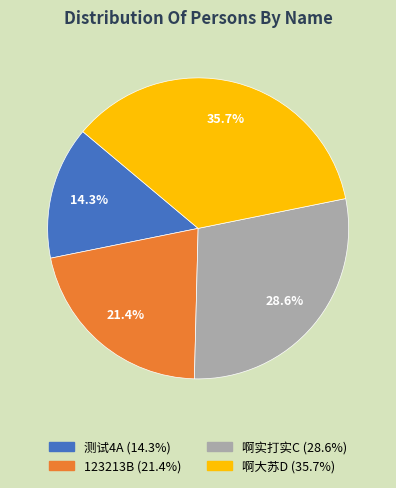

To the nearest percent, what is the average slice percentage?

25%